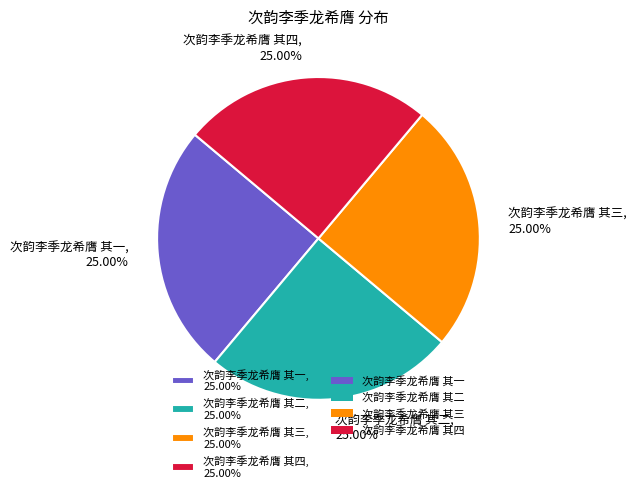

What percentage is the 次韵李季龙希膺 其二 slice, to the nearest percent?

25%